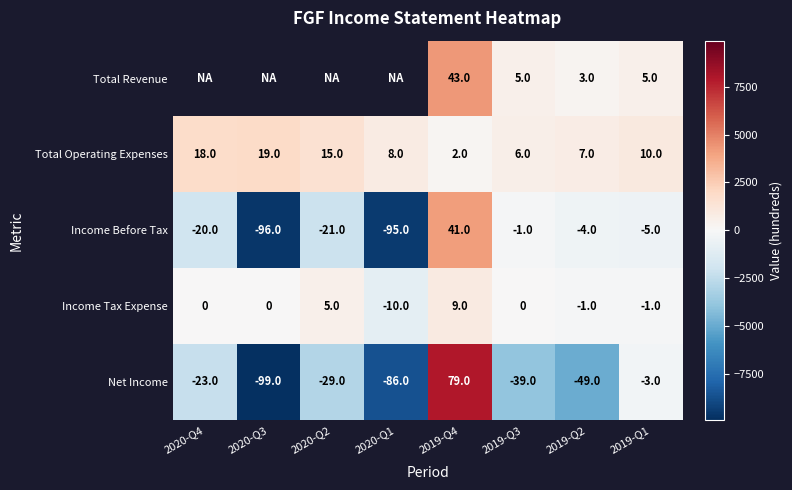

At which category does the chart reach its minimum across all series?

2020-Q3